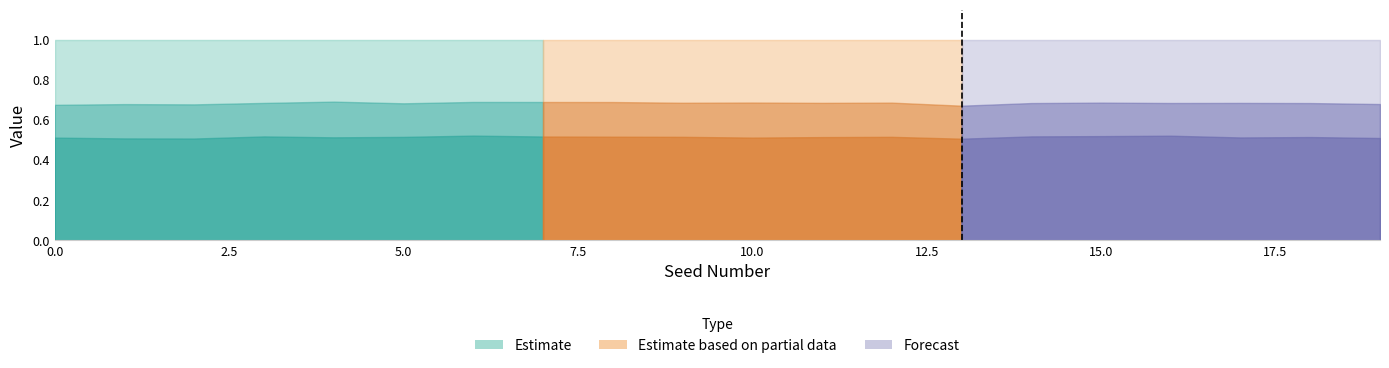

Does the chart display data point markers on the line(s)?

No